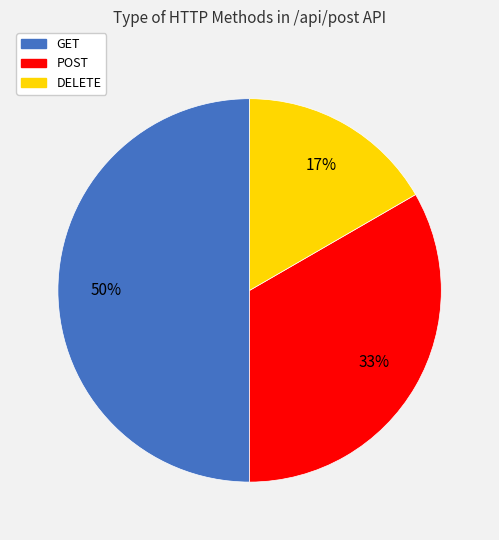

Which has a higher value, POST or GET?

GET